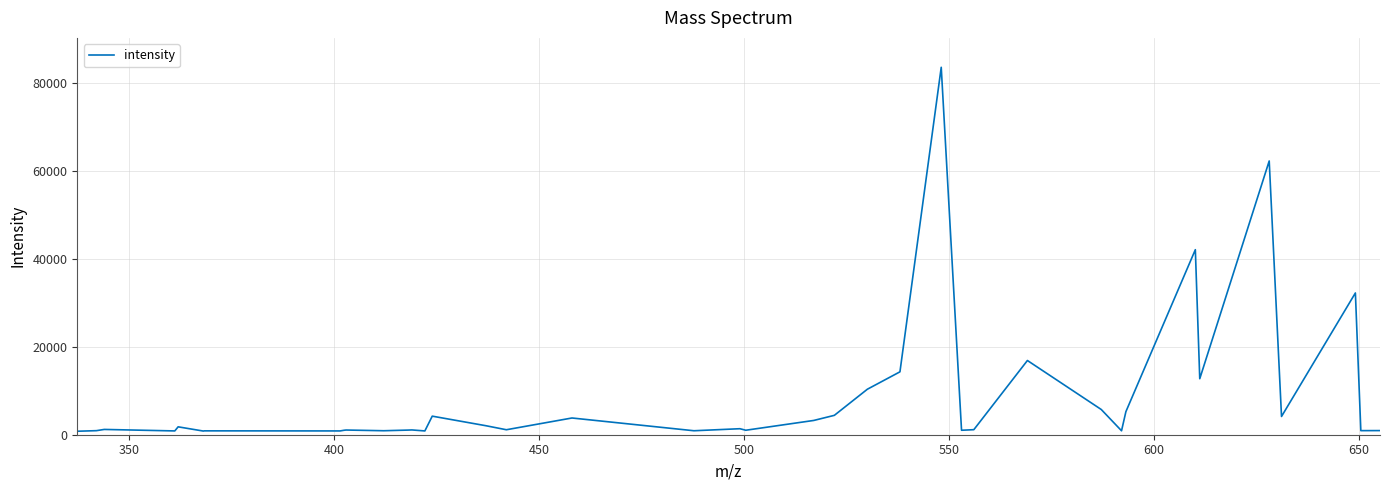

What is the maximum value shown in the chart?

83465.4